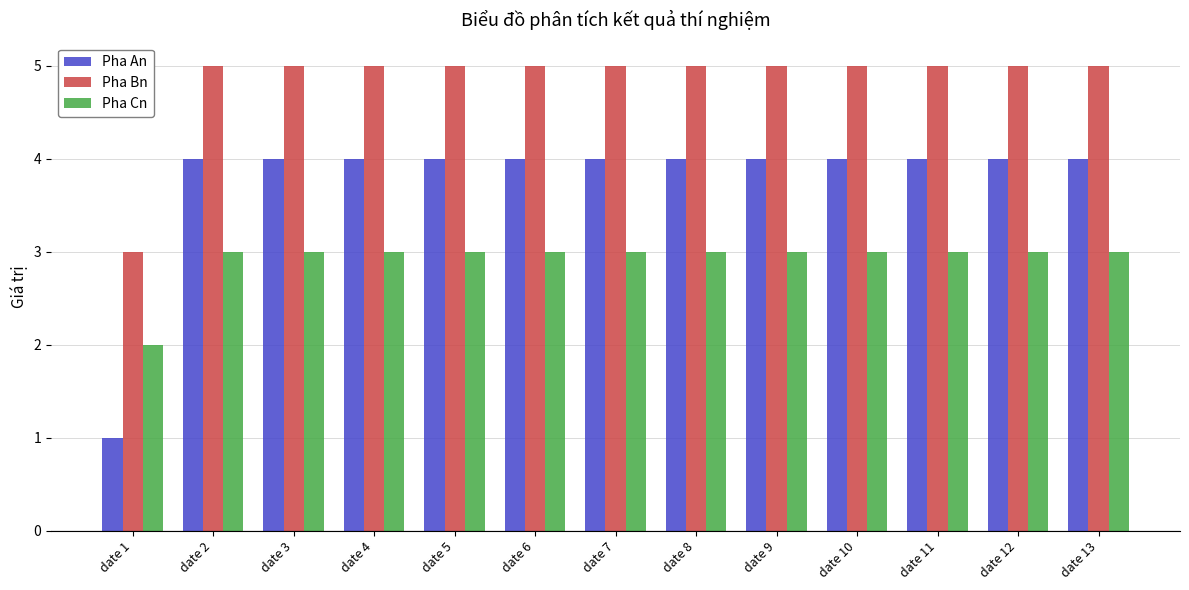

Which series changed the most between date 1 and date 2?

Pha An